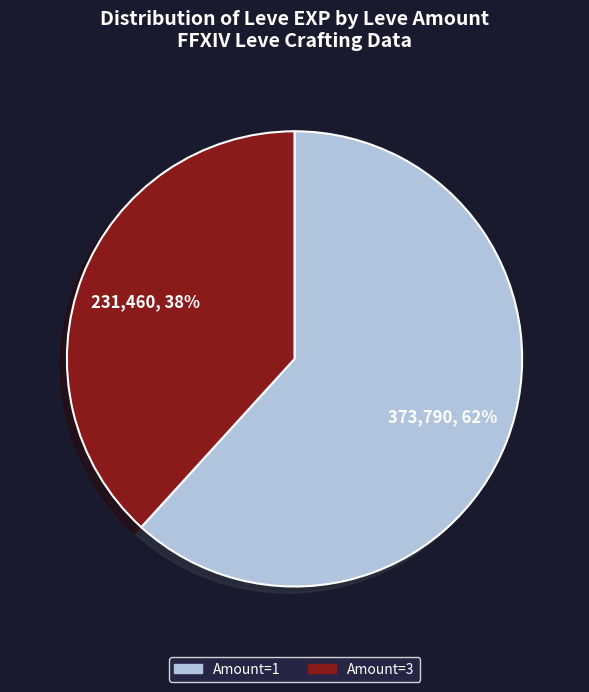

What percentage is the Amount=3 slice, to the nearest percent?

38%